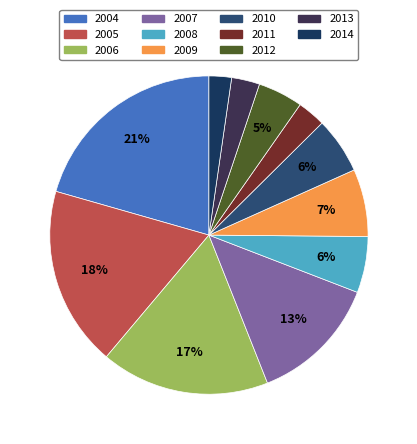

Is there any slice that represents more than half of the pie?

No